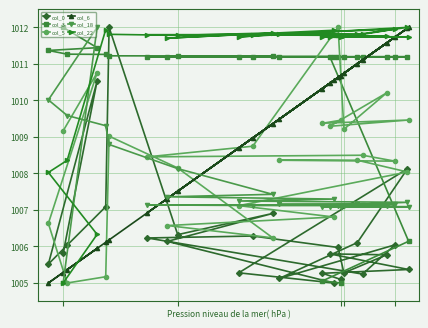

What is the average value of the col_5 series?

1008.3